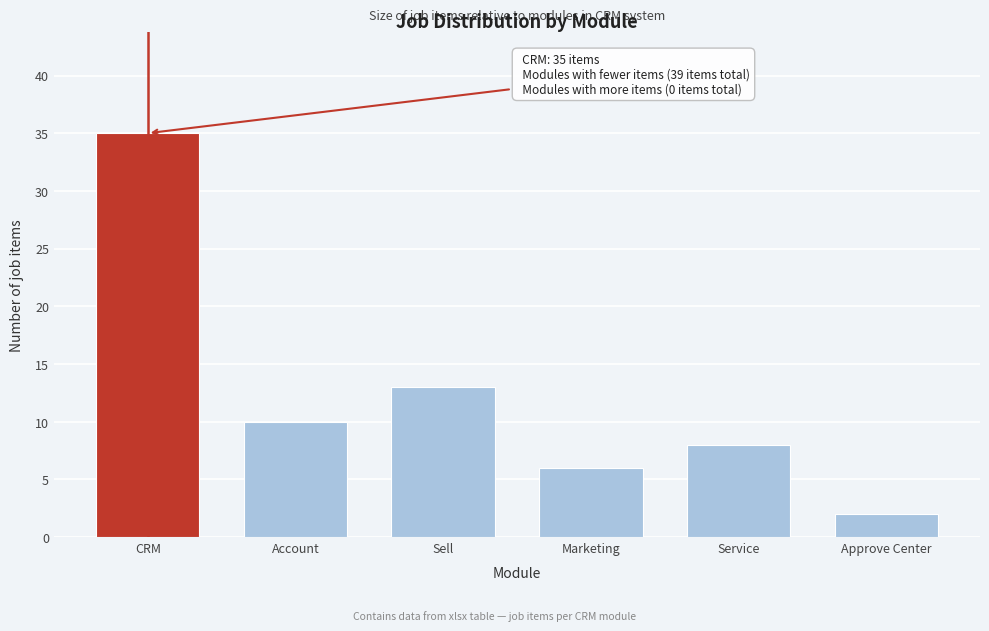

Reading left to right, what are all the values shown in this chart?

35	10	13	6	8	2